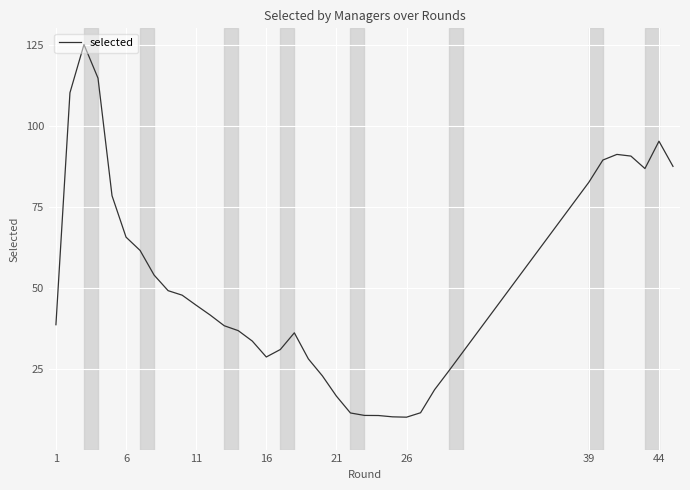

What is the difference between the maximum and minimum values?

115.0